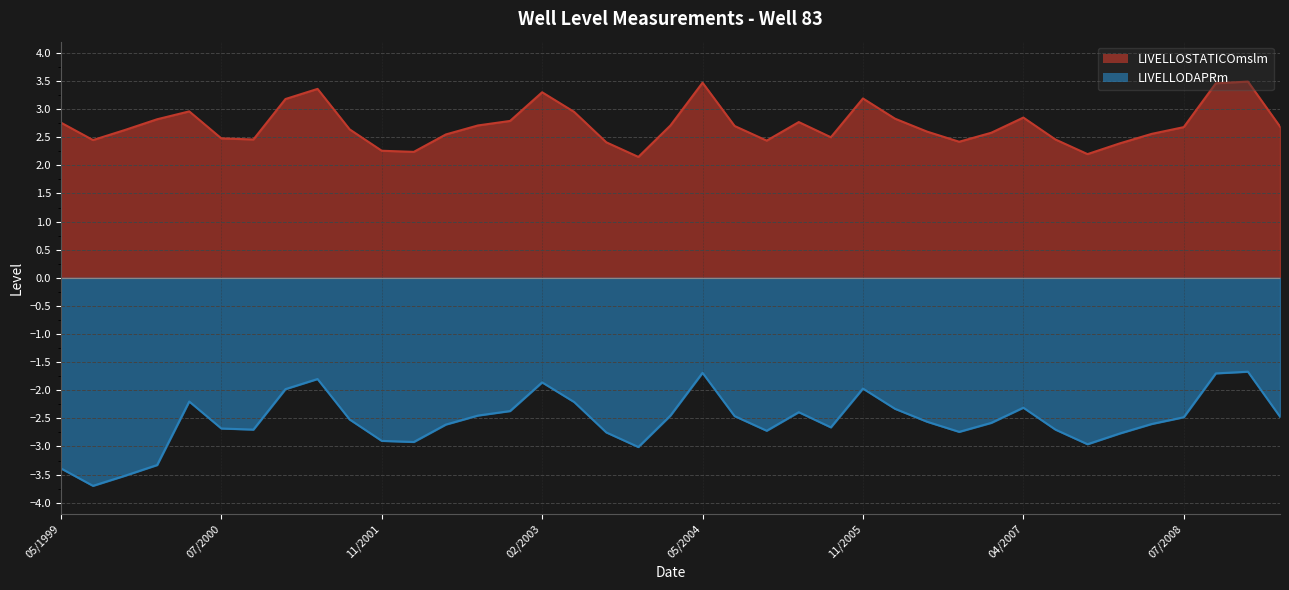

True or false: LIVELLODAPRm and LIVELLOSTATICOmslm cross at least once.

False